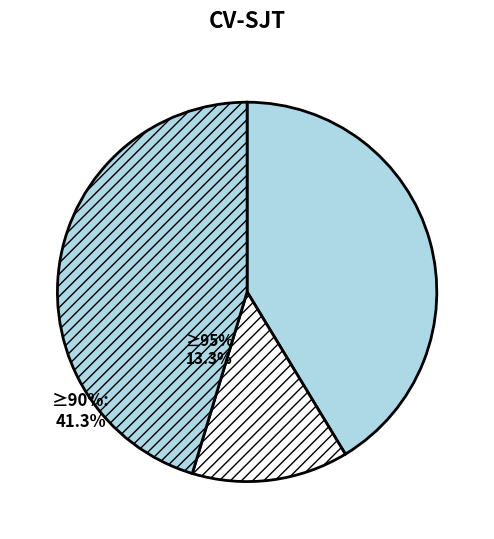

How many slices are in this pie chart?

3